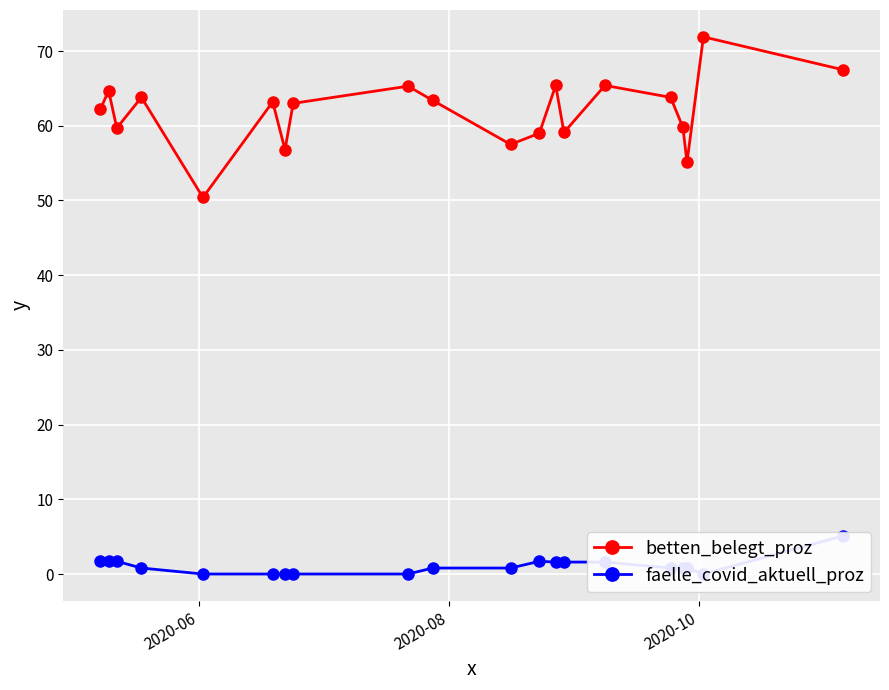

In betten_belegt_proz, how many points are lower than both neighbors (excluding endpoints)?

6